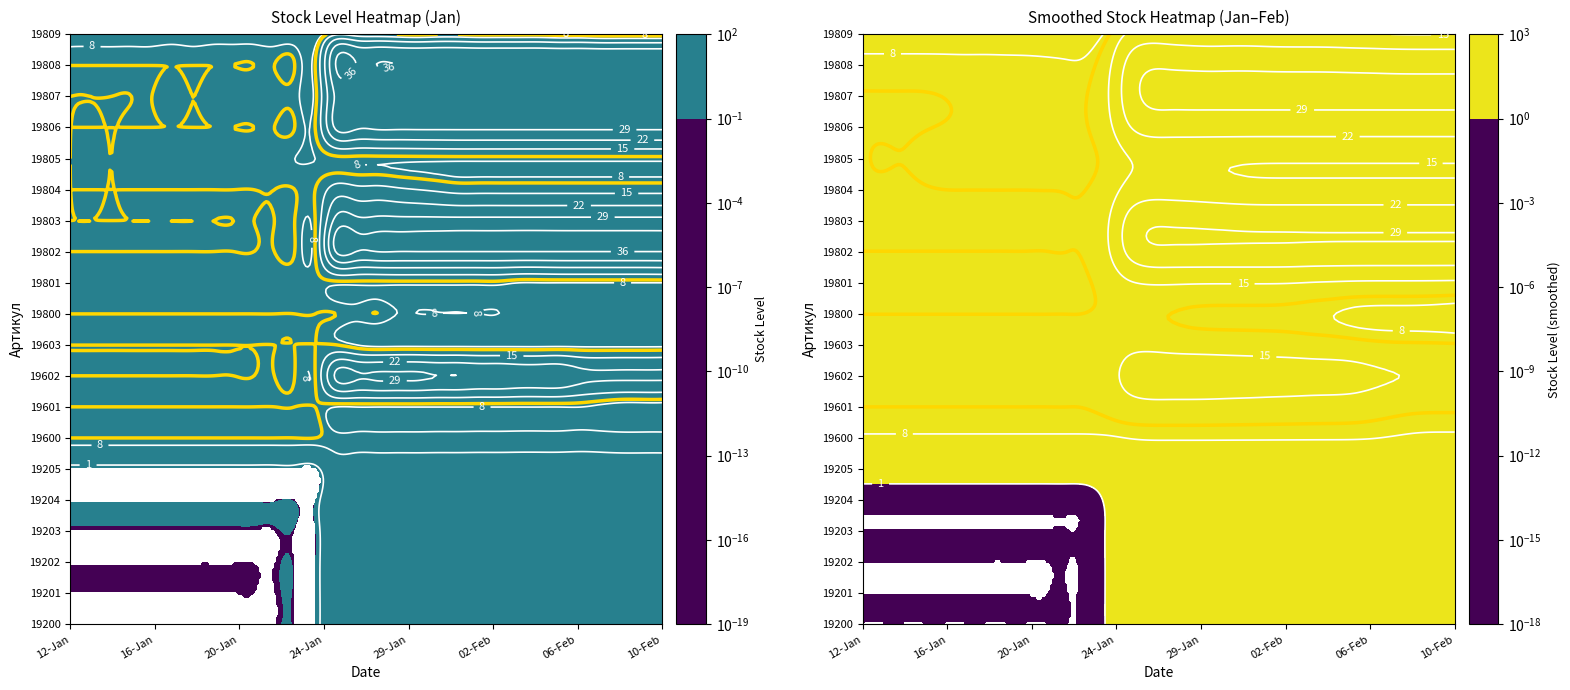

At 22, list the series in order from smallest to largest.

19202, 19200, 19201, 19203, 19204, 19205, 19603, 19800, 19601, 19801, 19600, 19805, 19809, 19804, 19602, 19806, 19807, 19803, 19802, 19808